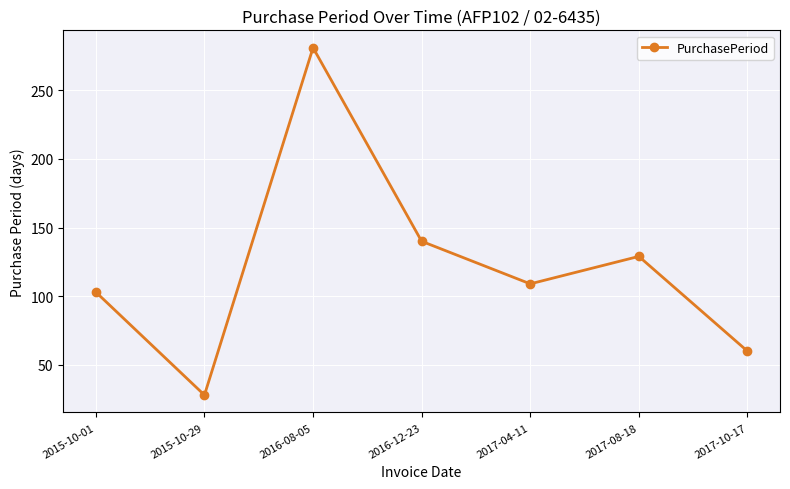

Rank the categories by value from lowest to highest.

2015-10-29, 2017-10-17, 2015-10-01, 2017-04-11, 2017-08-18, 2016-12-23, 2016-08-05